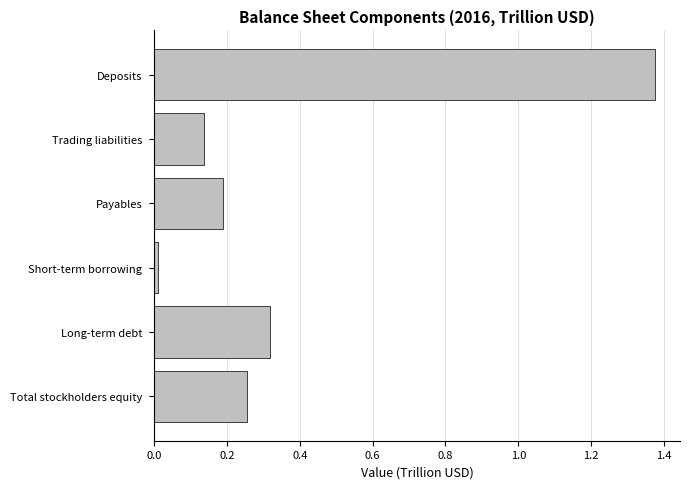

What is the sum of all values?

2.3